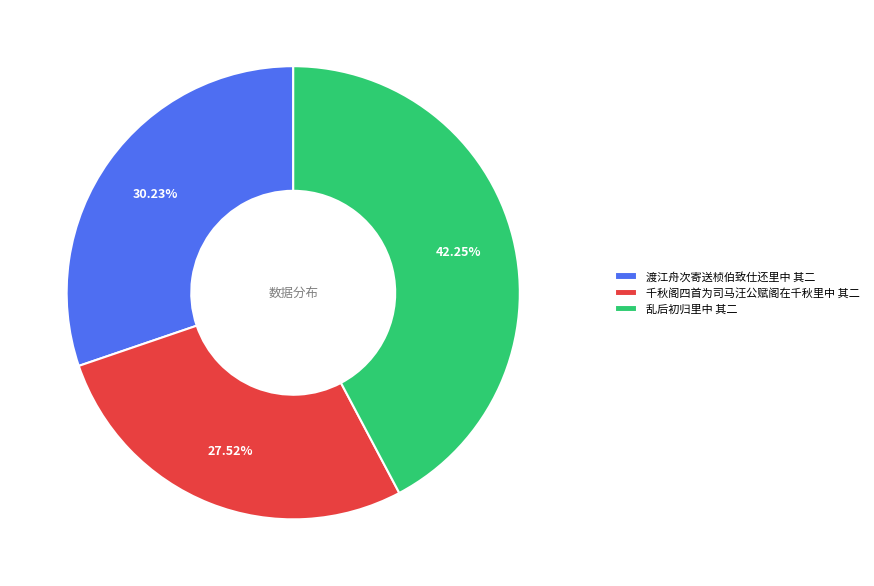

Between 乱后初归里中 其二 and 渡江舟次寄送桢伯致仕还里中 其二, which is larger?

乱后初归里中 其二